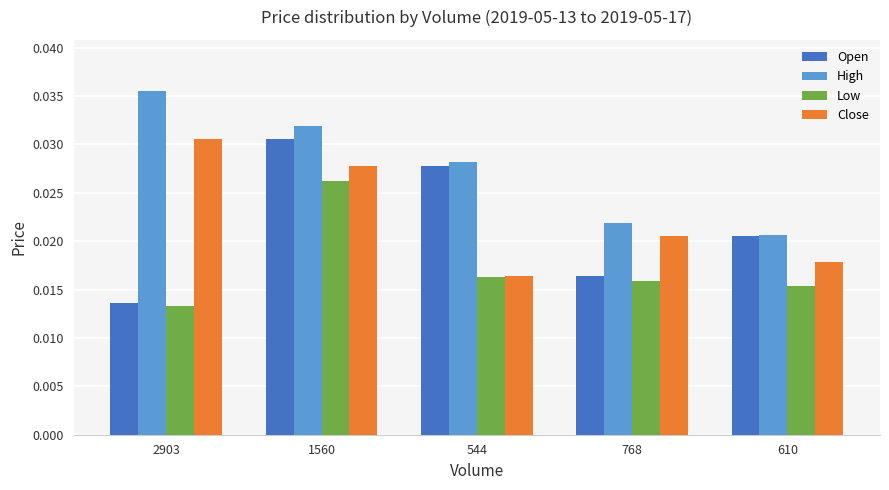

What are all the series names shown in the legend?

Open, High, Low, Close